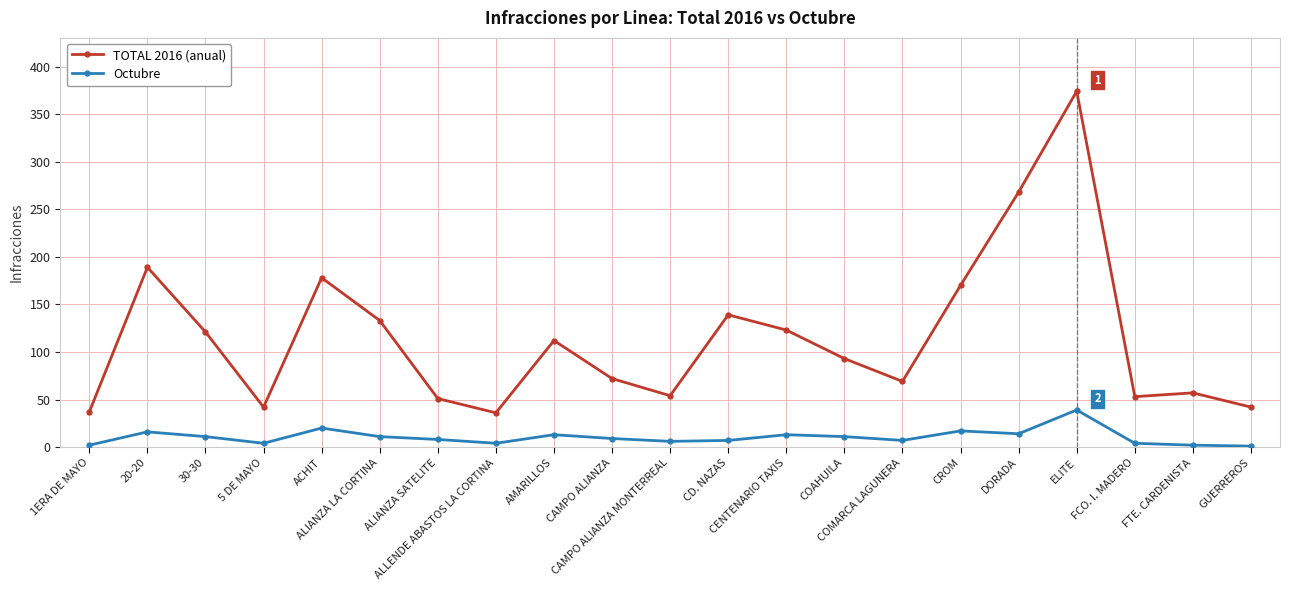

What is the greatest value displayed?

374